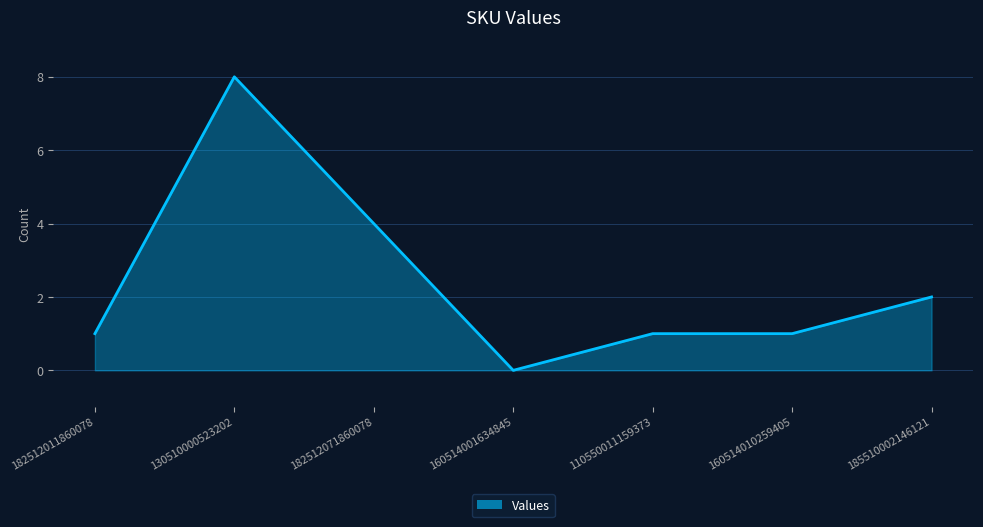

Reading left to right, what are all the values shown in this chart?

182512011860078=1	130510000523202=8	182512071860078=4	160514001634845=0	110550011159373=1	160514010259405=1	185510002146121=2